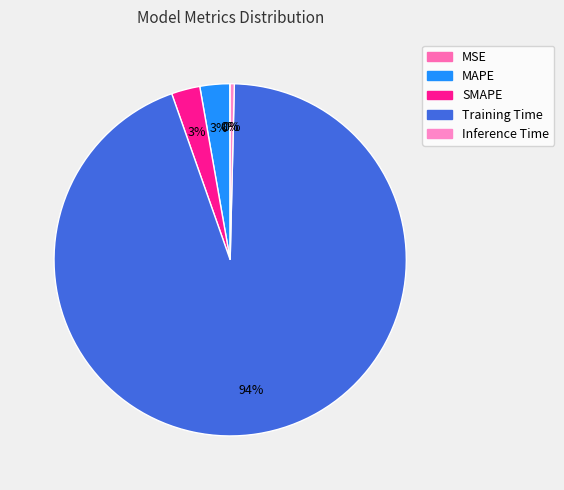

Which slice represents more than half of the pie?

Training Time